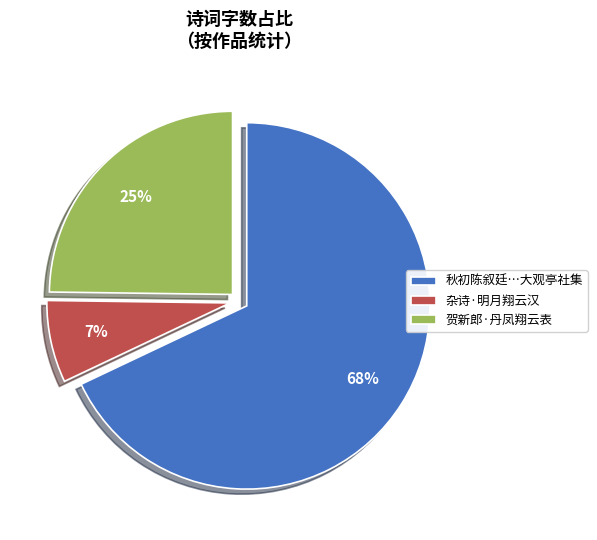

Approximately how many times larger is the value at 秋初陈叙廷…大观亭社集 compared to 贺新郎·丹凤翔云表?

2.7